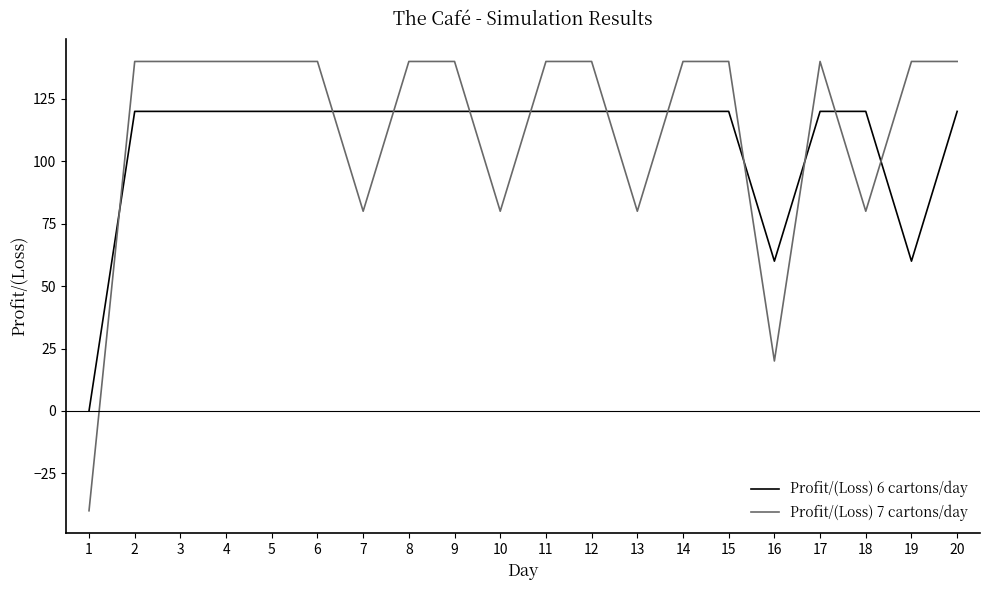

Which category has the lowest value in the Profit/(Loss) 7 cartons/day series?

1